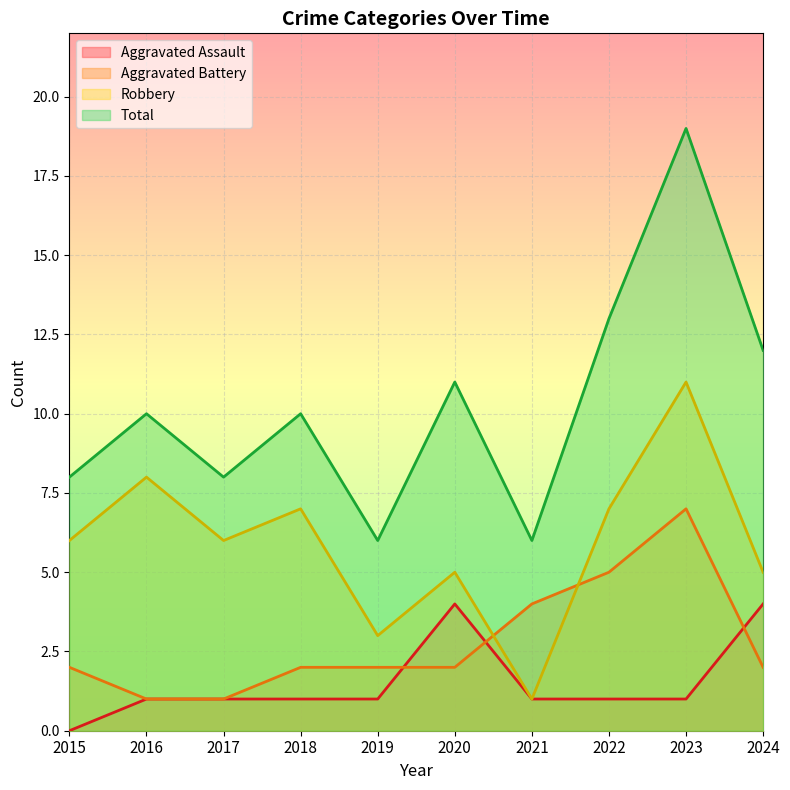

What is the highest value of the Aggravated Assault series?

4